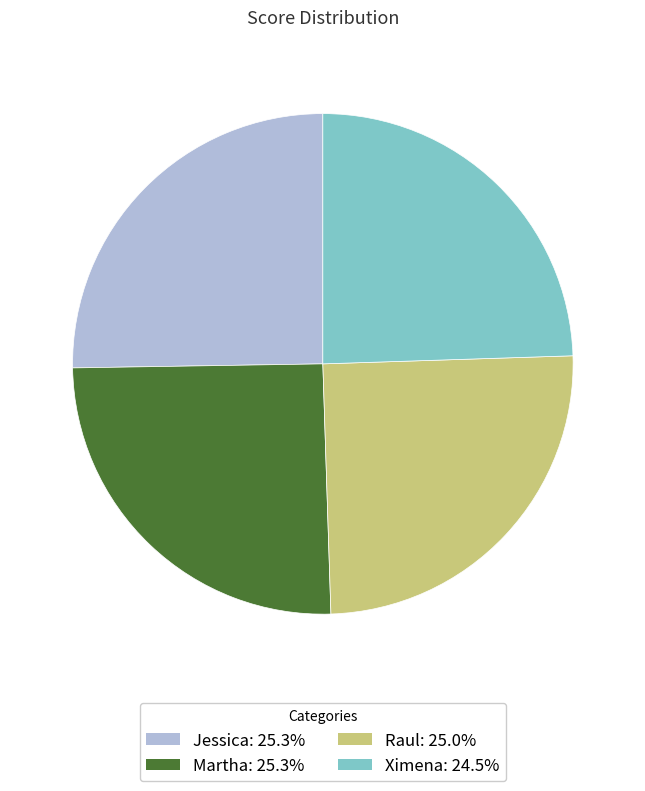

Which slice is the smallest?

Ximena